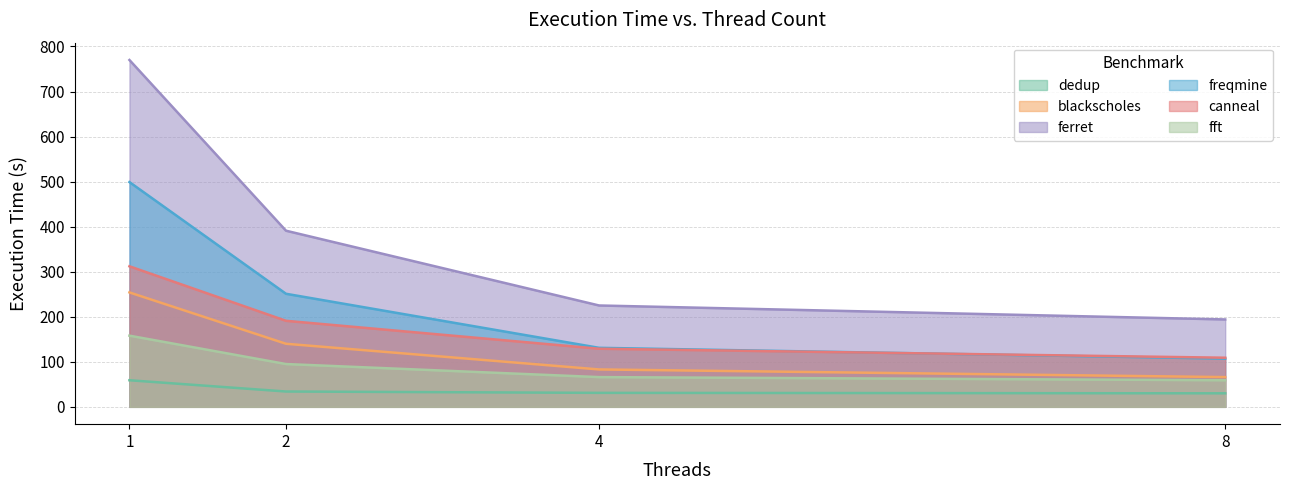

The freqmine series shows 131 at 4. True or false?

True